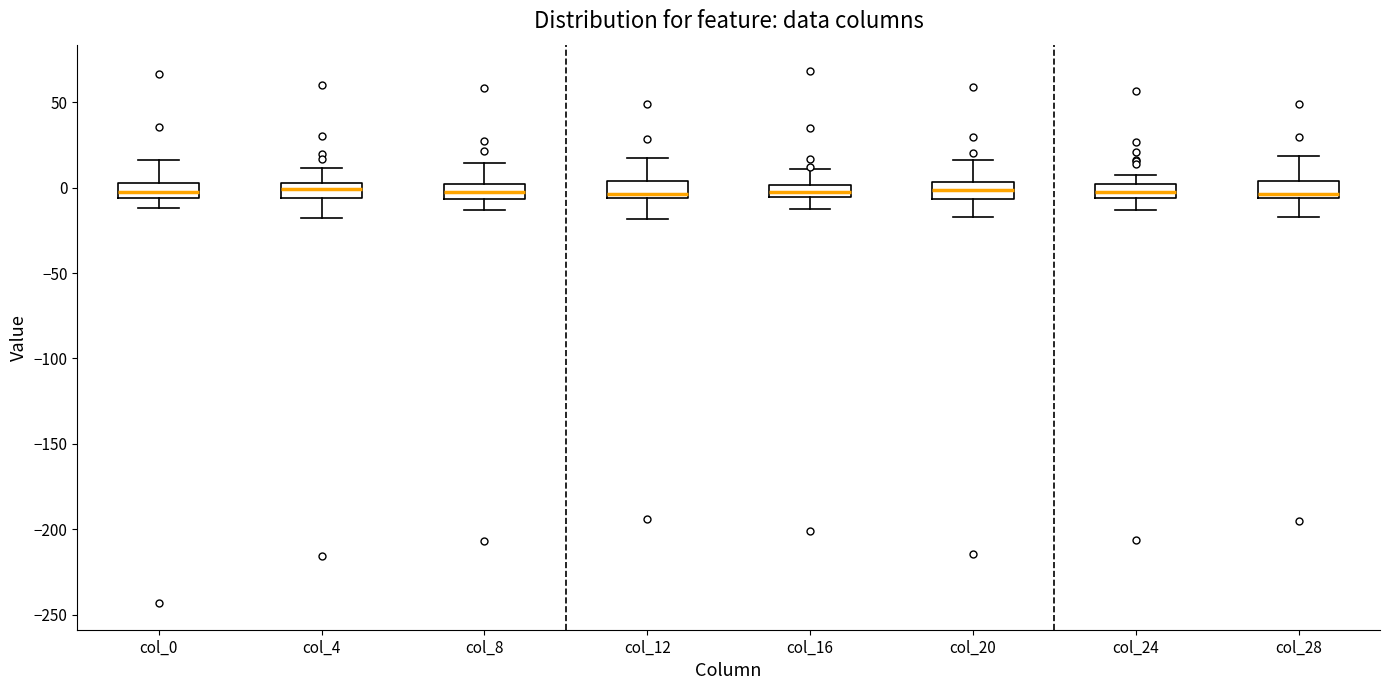

Where does the lower whisker of the box for col_24 end on the y-axis? The values are not printed on the chart, so give them approximately, as read against the axis.

-15